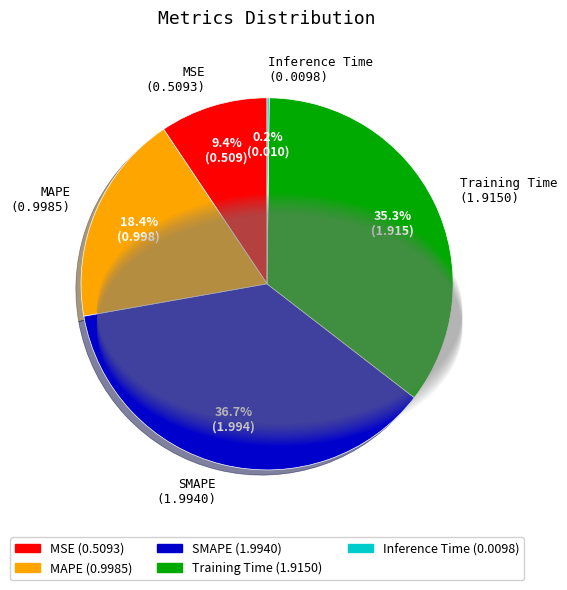

What percentage is the SMAPE slice, to the nearest percent?

37%